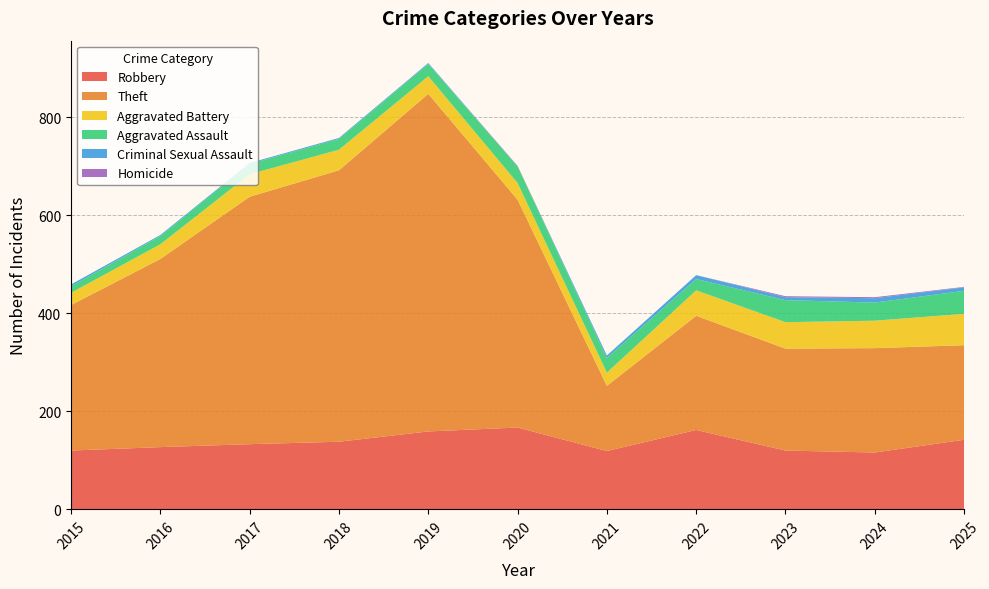

Reading left to right, list all the values displayed in this chart.

Robbery: 120	127	133	138	159	167	119	162	120	116	142
Theft: 297	384	505	554	689	465	133	233	208	213	193
Aggravated Battery: 25	30	46	42	36	34	27	52	54	56	64
Aggravated Assault: 13	17	21	22	25	34	30	23	45	37	47
Criminal Sexual Assault: 4	2	2	2	2	0	5	8	6	9	7
Homicide: 0	0	0	0	0	1	0	0	2	2	1